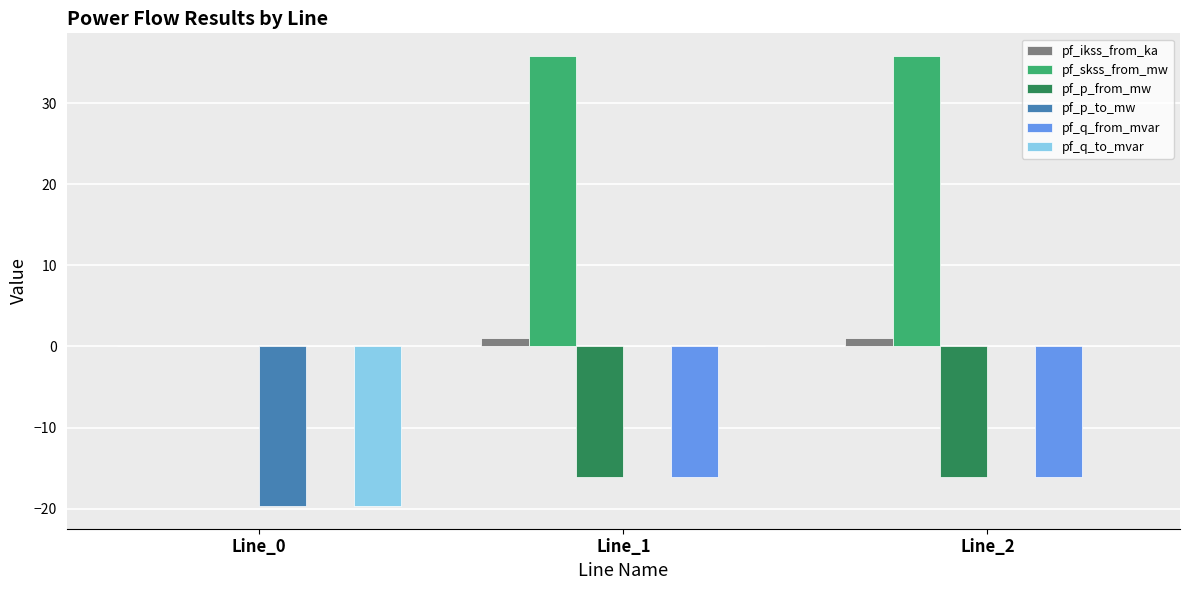

What is the maximum value shown in the chart?

35.9